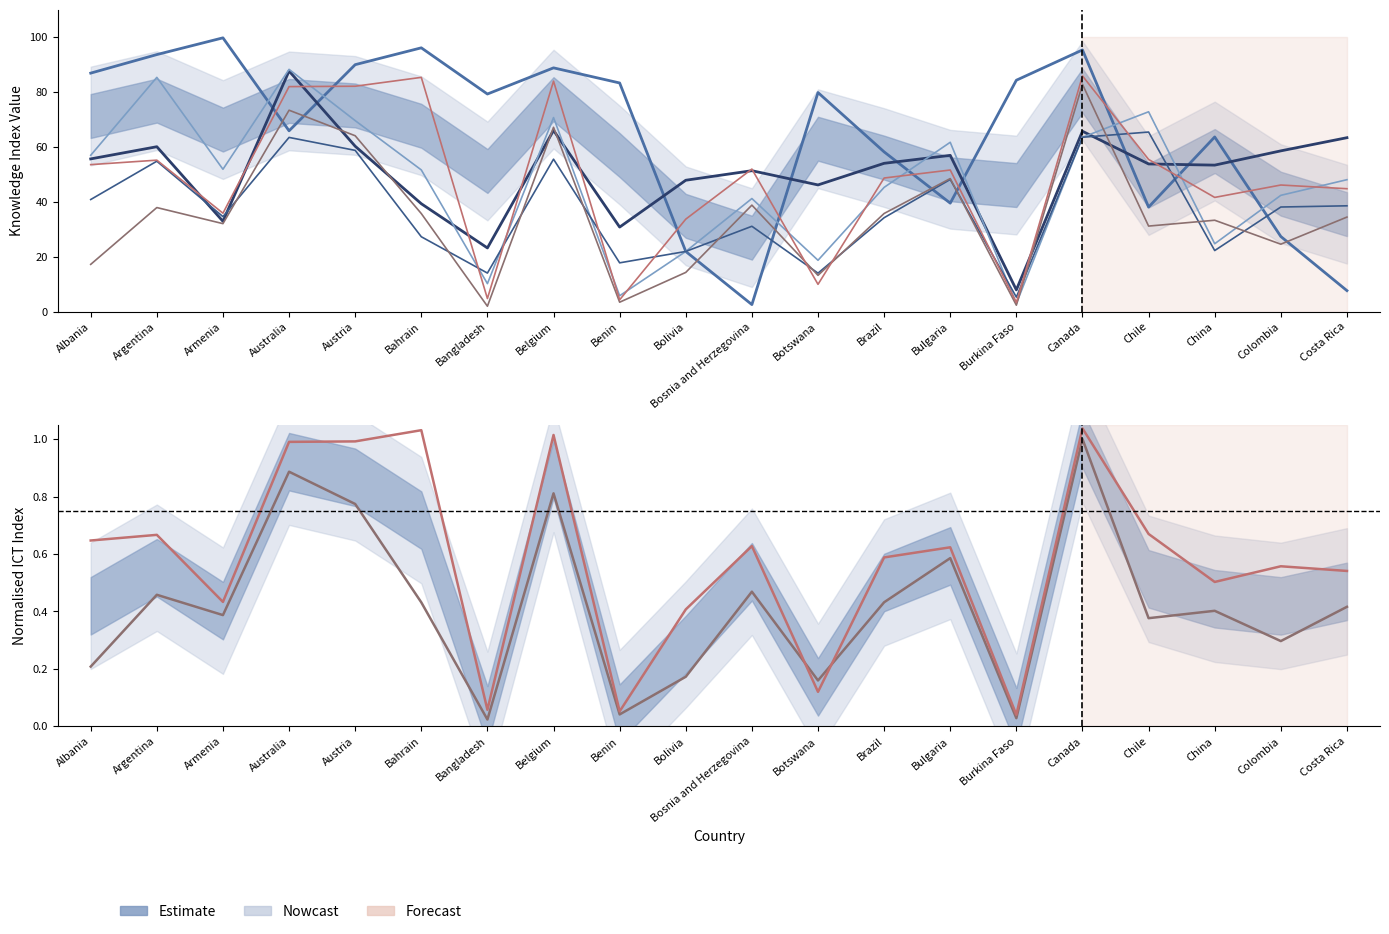

Reading left to right, transcribe all the data shown in this chart.

School enroll. secondary female: Albania=87.0	Argentina=93.7	Armenia=99.8	Australia=65.9	Austria=90.0	Bahrain=96.2	Bangladesh=79.3	Belgium=88.9	Benin=83.4	Bolivia=22.0	Bosnia and Herzegovina=2.6	Botswana=79.9	Brazil=58.3	Bulgaria=39.6	Burkina Faso=84.4	Canada=95.4	Chile=38.1	China=63.7	Colombia=27.4	Costa Rica=7.7
School enroll. secondary male: Albania=55.7	Argentina=60.1	Armenia=33.0	Australia=87.7	Austria=60.3	Bahrain=39.4	Bangladesh=23.2	Belgium=66.1	Benin=30.8	Bolivia=47.9	Bosnia and Herzegovina=51.4	Botswana=46.2	Brazil=54.1	Bulgaria=57.0	Burkina Faso=8.0	Canada=65.8	Chile=53.9	China=53.4	Colombia=58.6	Costa Rica=63.4
School enroll. tertiary female: Albania=57.0	Argentina=85.4	Armenia=51.9	Australia=88.3	Austria=69.7	Bahrain=51.7	Bangladesh=10.2	Belgium=70.8	Benin=5.8	Bolivia=22.0	Bosnia and Herzegovina=41.2	Botswana=18.7	Brazil=45.3	Bulgaria=61.8	Burkina Faso=3.0	Canada=63.6	Chile=72.9	China=24.8	Colombia=42.4	Costa Rica=48.1
School enroll. tertiary male: Albania=40.9	Argentina=54.9	Armenia=34.7	Australia=63.5	Austria=58.8	Bahrain=27.3	Bangladesh=14.1	Belgium=55.6	Benin=17.8	Bolivia=22.0	Bosnia and Herzegovina=31.1	Botswana=14.1	Brazil=34.3	Bulgaria=48.2	Burkina Faso=5.3	Canada=63.6	Chile=65.5	China=22.3	Colombia=38.2	Costa Rica=38.6
Fixed telephone subscriptions: Albania=0.2	Argentina=0.5	Armenia=0.4	Australia=0.9	Austria=0.8	Bahrain=0.4	Bangladesh=0.0	Belgium=0.8	Benin=0.0	Bolivia=0.2	Bosnia and Herzegovina=0.5	Botswana=0.2	Brazil=0.4	Bulgaria=0.6	Burkina Faso=0.0	Canada=1.0	Chile=0.4	China=0.4	Colombia=0.3	Costa Rica=0.4
Internet users: Albania=0.6	Argentina=0.7	Armenia=0.4	Australia=1.0	Austria=1.0	Bahrain=1.0	Bangladesh=0.1	Belgium=1.0	Benin=0.1	Bolivia=0.4	Bosnia and Herzegovina=0.6	Botswana=0.1	Brazil=0.6	Bulgaria=0.6	Burkina Faso=0.0	Canada=1.0	Chile=0.7	China=0.5	Colombia=0.6	Costa Rica=0.5